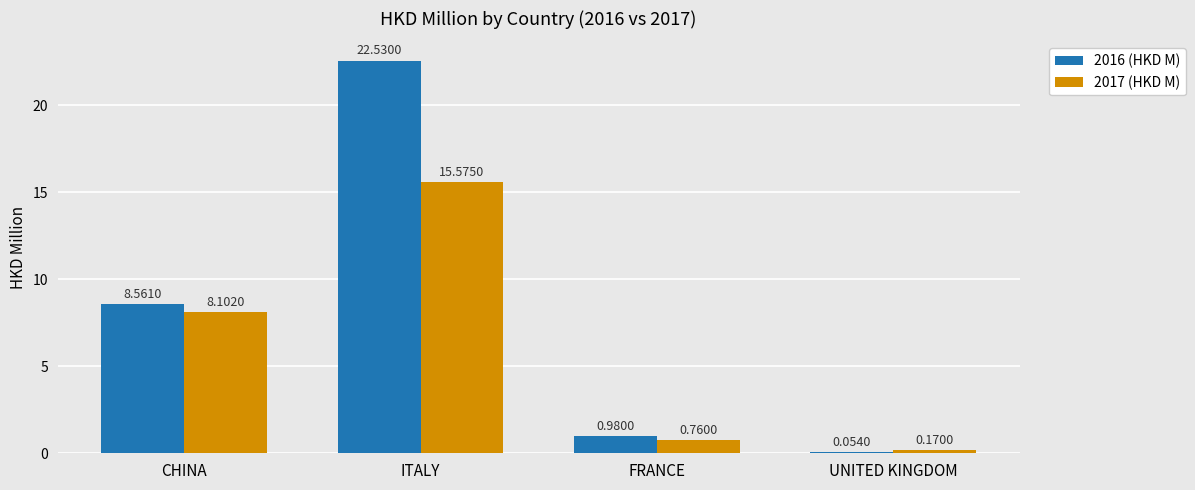

What is the sum of the 2016 (HKD M) values at FRANCE and ITALY?

23.5